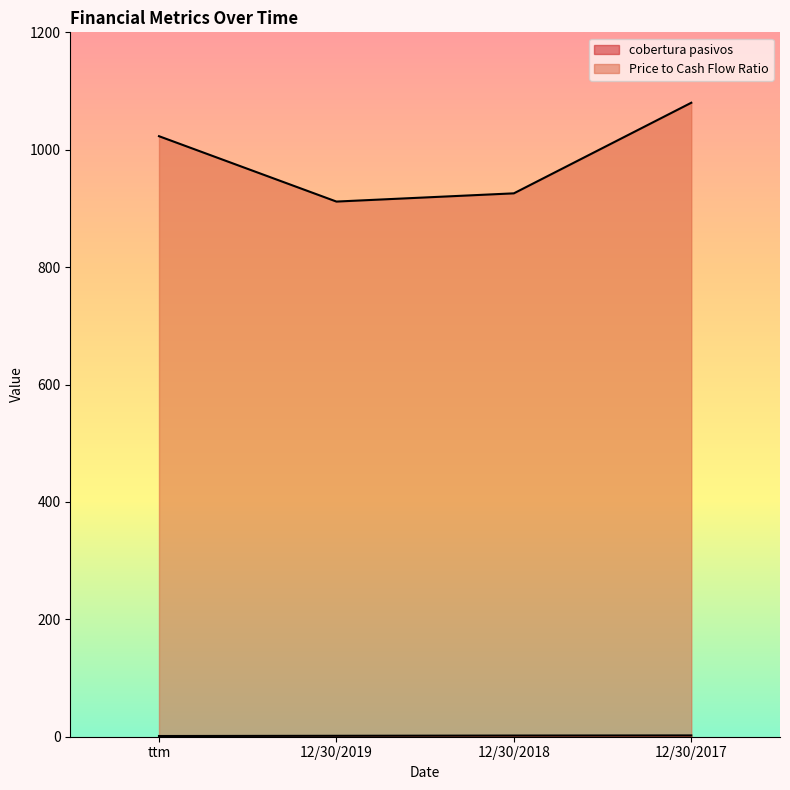

True or false: Price to Cash Flow Ratio has a value of 925.7 at 12/30/2018.

True